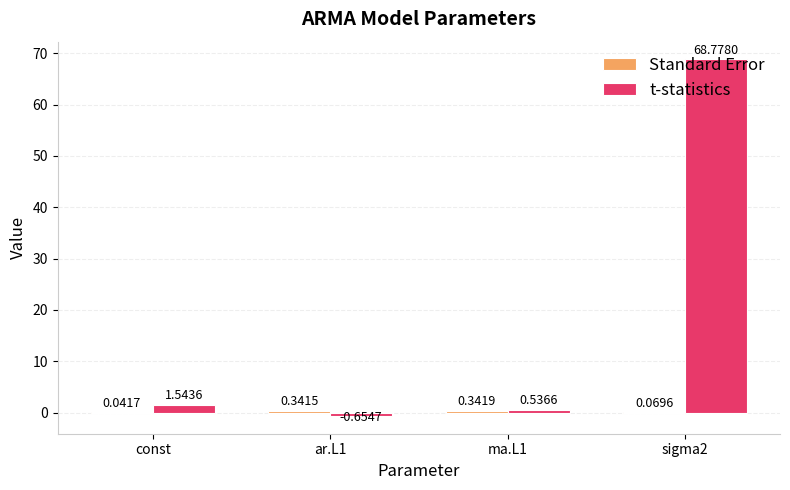

Which series has the largest total across all categories?

t-statistics